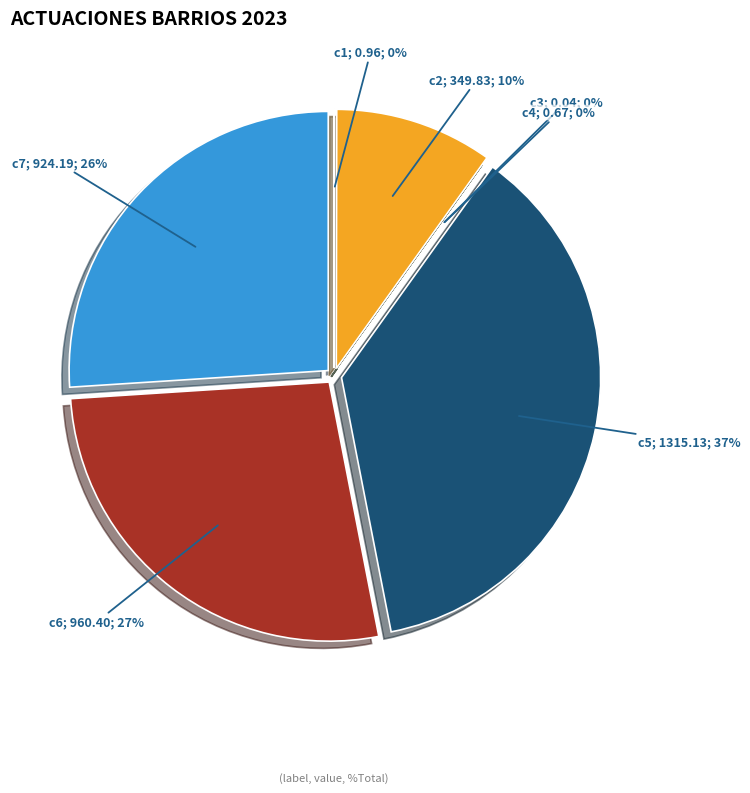

Which slice is the largest?

c5